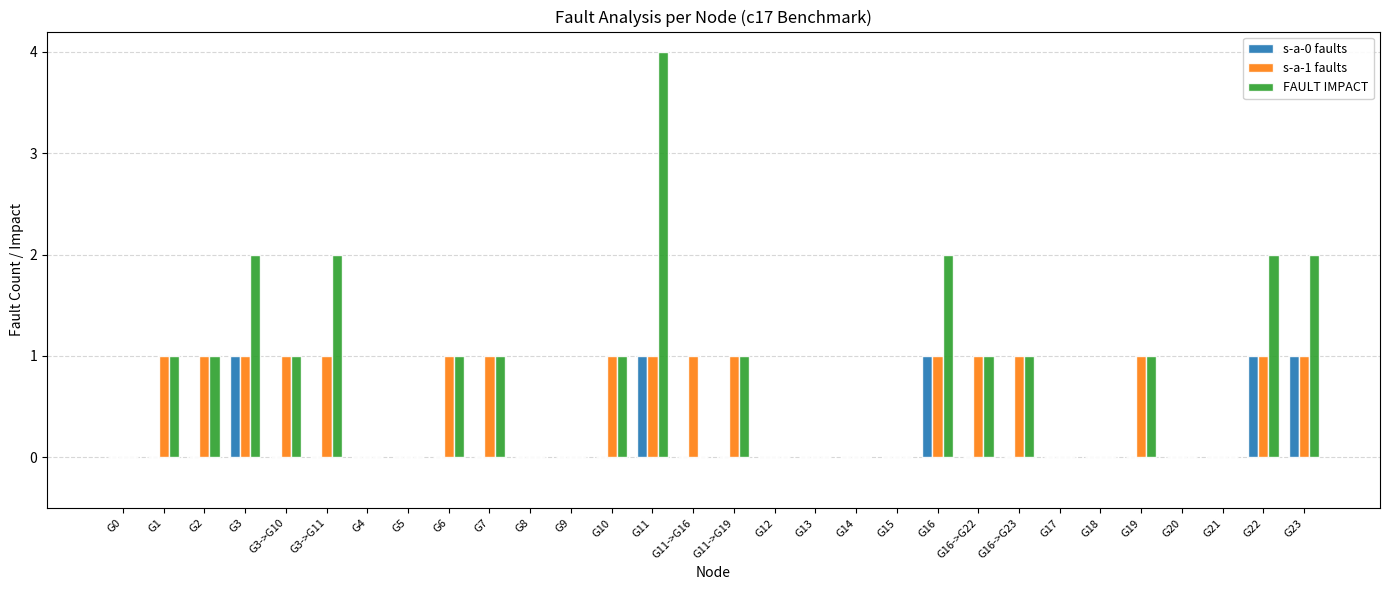

What are all the series names shown in the legend?

s-a-0 faults, s-a-1 faults, FAULT IMPACT